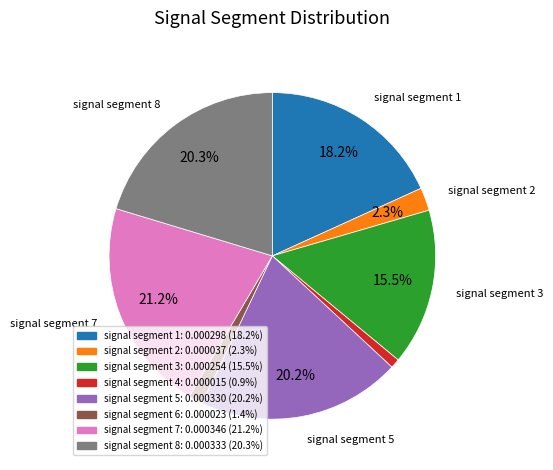

Does signal segment 4 represent more than half of the total?

No